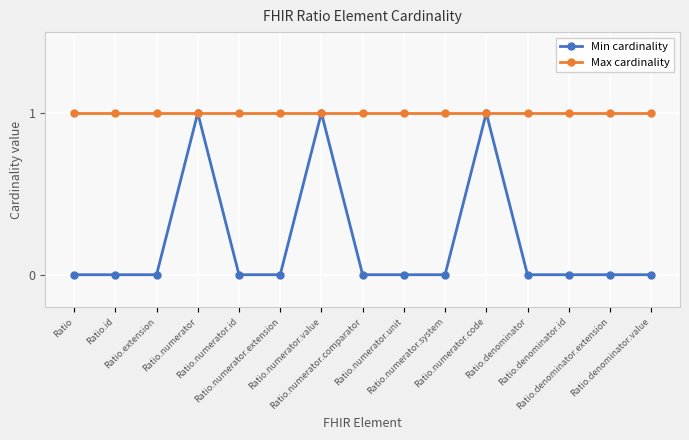

What is the value of the Max cardinality point at the 6th from the left?

1